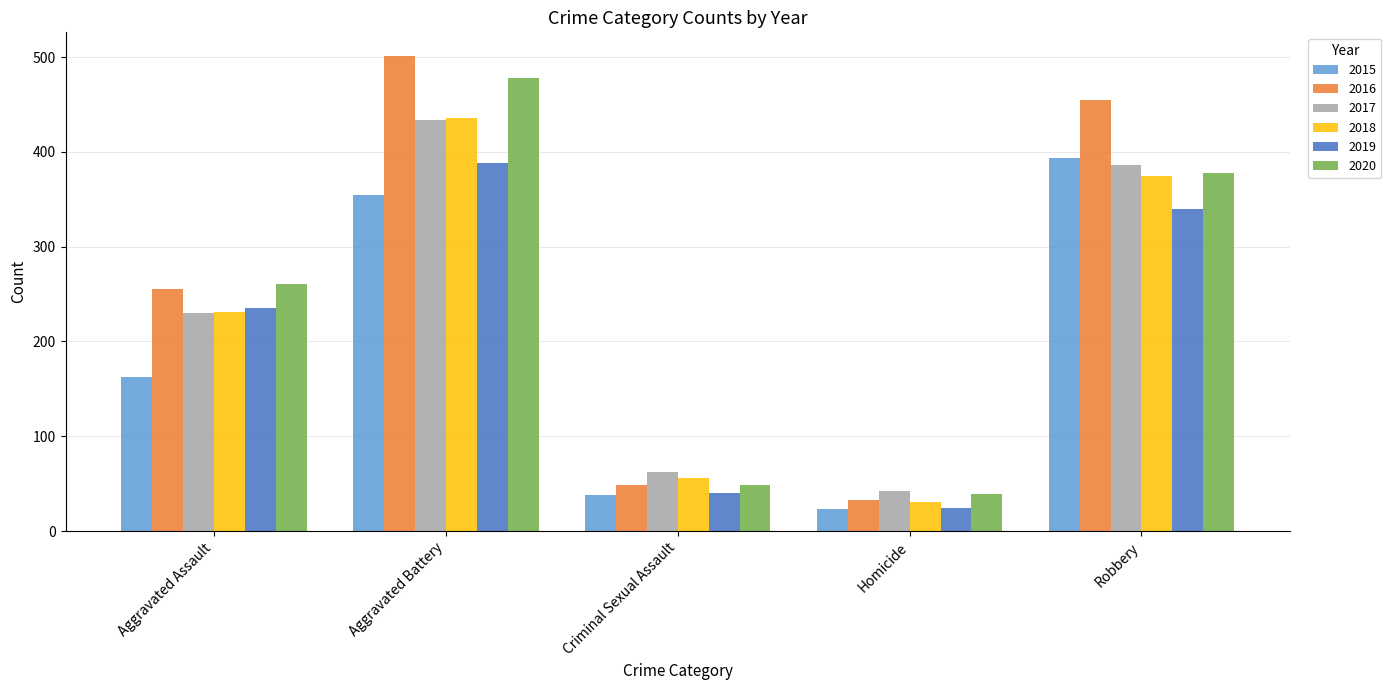

Reading right to left, extract all data points from this chart.

2015: 393	23	38	354	163
2016: 455	33	49	501	255
2017: 386	42	62	434	230
2018: 375	31	56	436	231
2019: 340	24	40	388	235
2020: 378	39	49	478	261